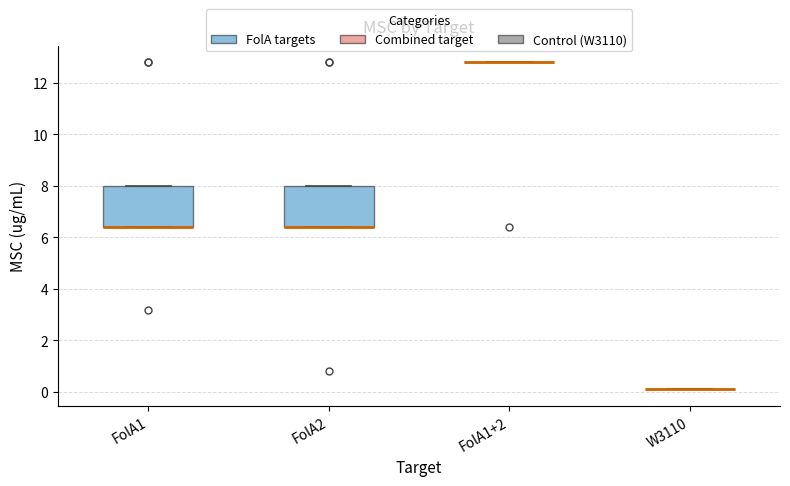

Reading left to right, read every box against the y-axis: the position of its median line, the range the box covers, and the ends of its whiskers. The values are not printed on the chart, so give them approximately, as read against the axis.

FolA1: median 6.4 (drawn on the box's lower edge), box 6.4 to 8.0, whiskers 6.4 to 8.0
FolA2: median 6.4 (drawn on the box's lower edge), box 6.4 to 8.0, whiskers 6.4 to 8.0
FolA1+2: box collapsed to a line at 12.8, whiskers 12.8 to 12.8
W3110: box collapsed to a line at 0.2, whiskers 0.2 to 0.2